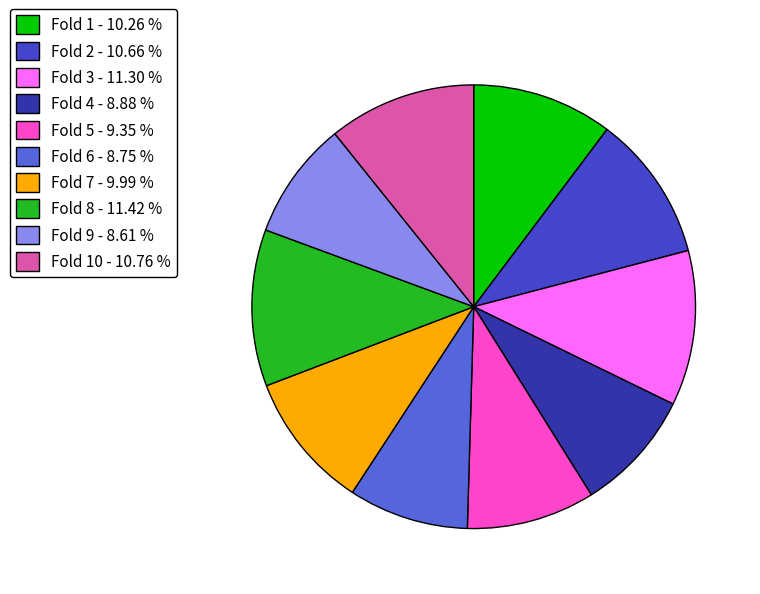

Combined, do Fold 10 - 10.76 % and Fold 1 - 10.26 % account for over 50%?

No